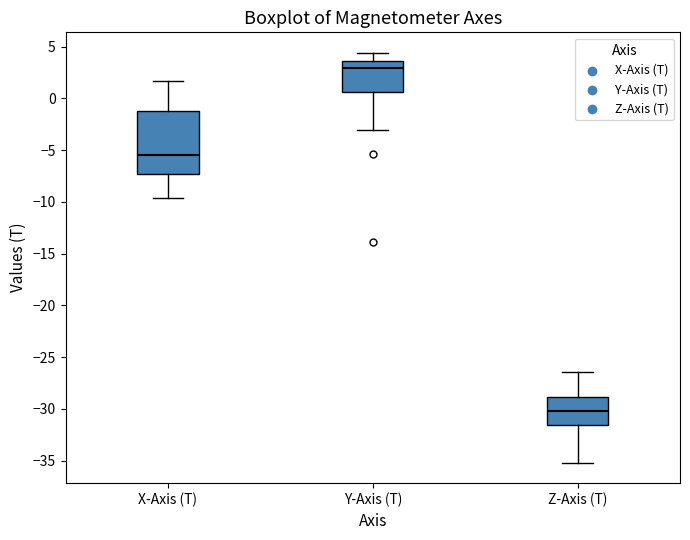

Reading left to right, read every box against the y-axis: the position of its median line, the range the box covers, and the ends of its whiskers. The values are not printed on the chart, so give them approximately, as read against the axis.

X-Axis (T): median -5.5, box -7.5 to -1.0, whiskers -9.5 to 1.5
Y-Axis (T): median 3.0, box 0.5 to 3.5, whiskers -3.0 to 4.5
Z-Axis (T): median -30.0, box -31.5 to -29.0, whiskers -35.0 to -26.5